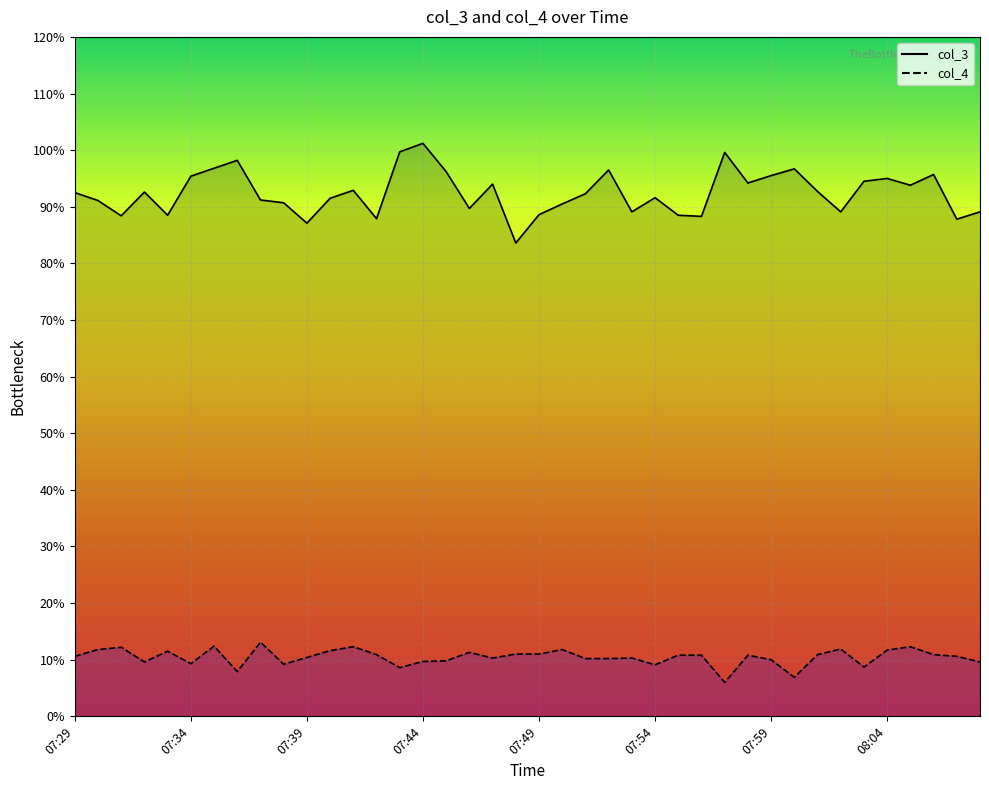

Which category has the lowest value in the col_3 series?

19